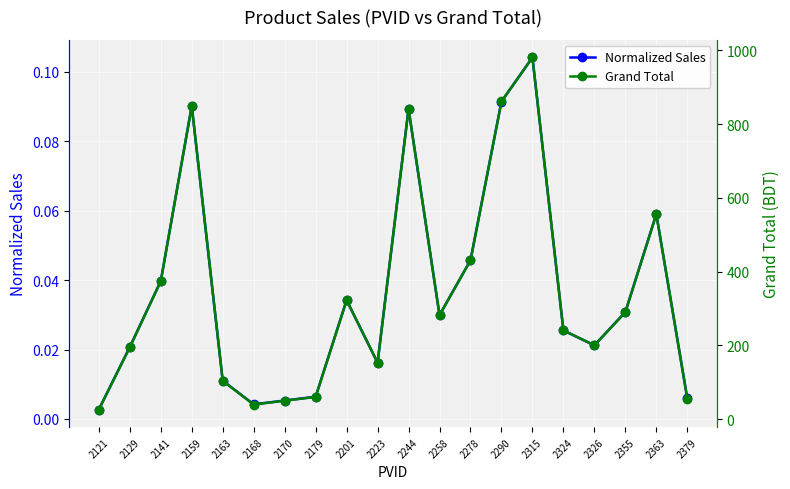

Reading left to right, extract all data points from this chart.

Normalized Sales: 0.0	0.0	0.0	0.1	0.0	0.0	0.0	0.0	0.0	0.0	0.1	0.0	0.0	0.1	0.1	0.0	0.0	0.0	0.1	0.0
Grand Total: 25.8	195.0	374.0	849.8	104.0	39.5	50.0	60.0	322.6	153.0	841.5	282.0	430.5	861.8	981.0	240.5	200.0	290.0	555.9	55.5